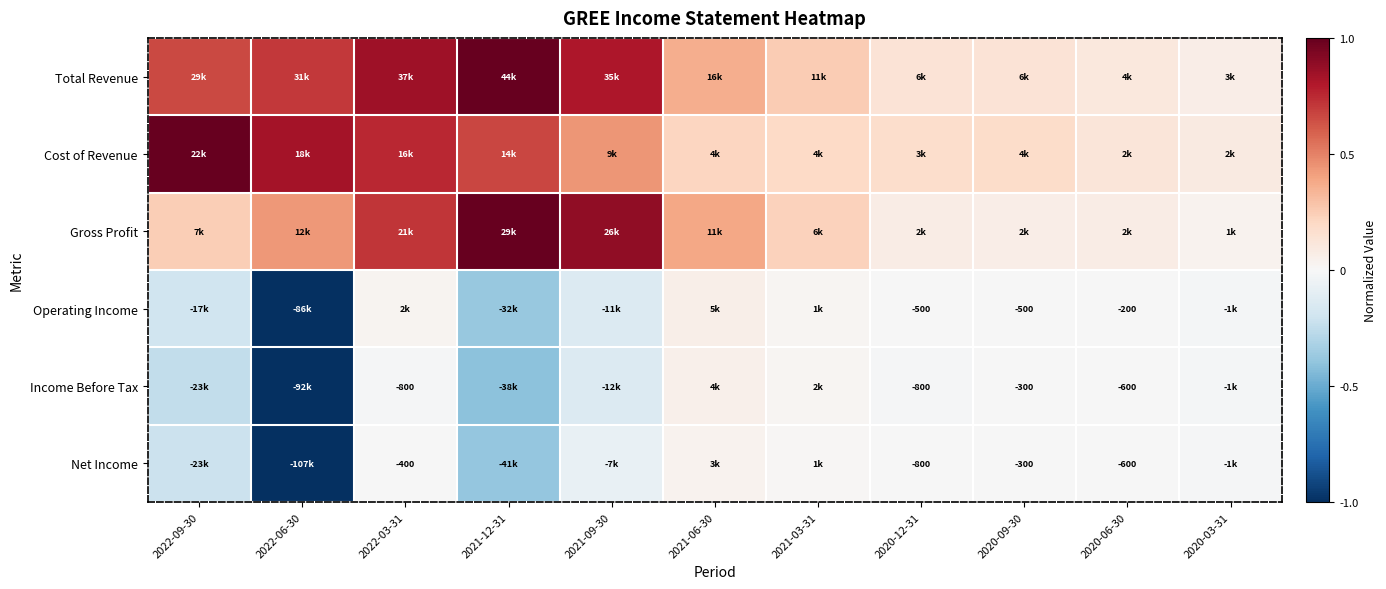

Rank the series by their maximum value, from highest to lowest.

Total Revenue, Cost of Revenue, Gross Profit, Operating Income, Income Before Tax, Net Income